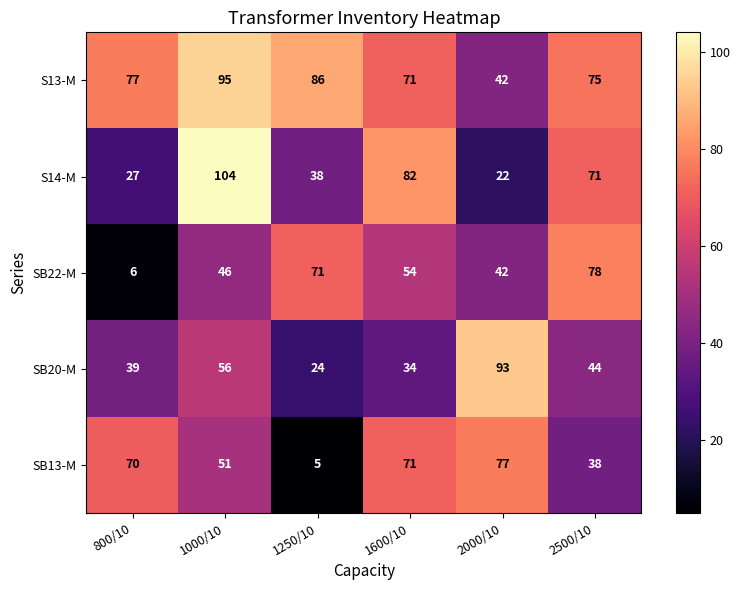

The value of S13-M at 1250/10 is 37. True or false?

False